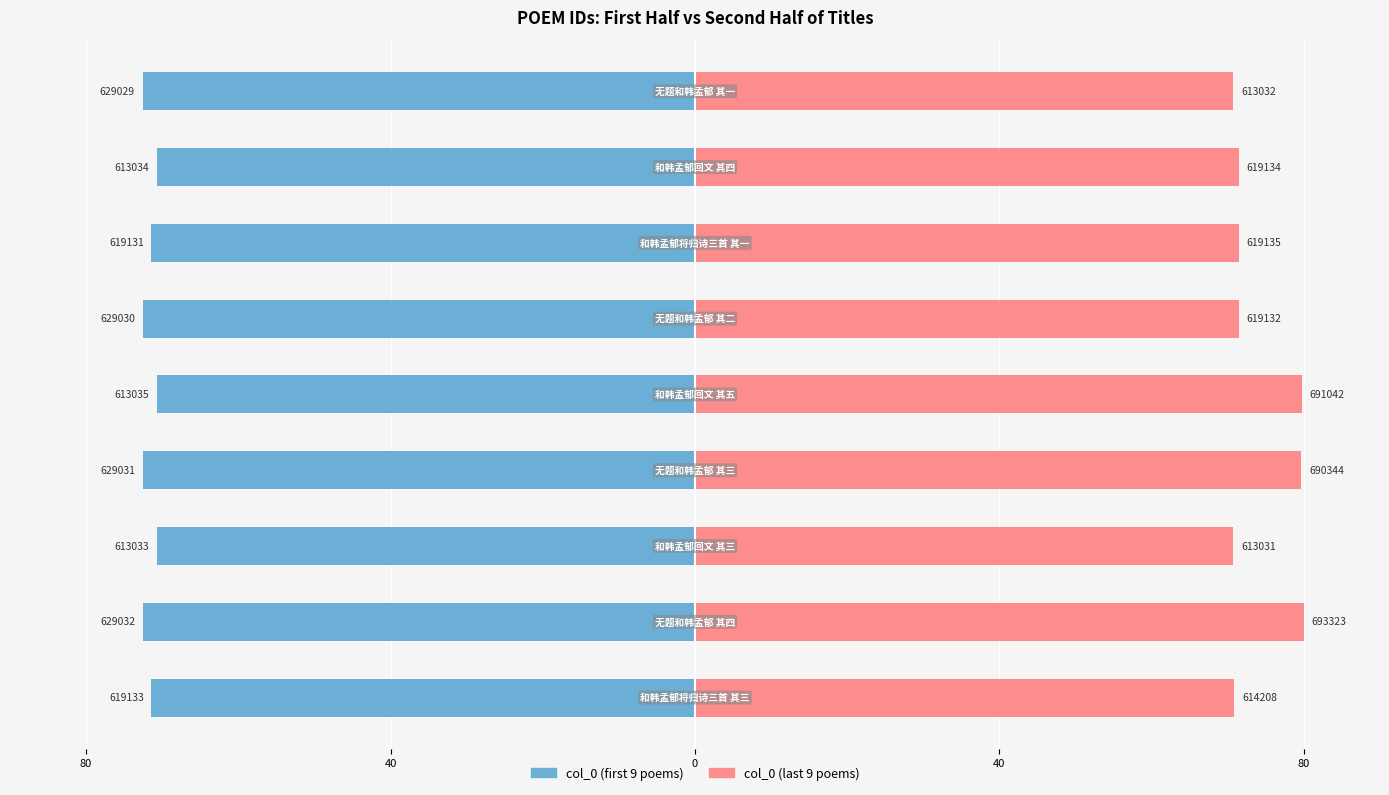

Count the number of categories in the chart.

9